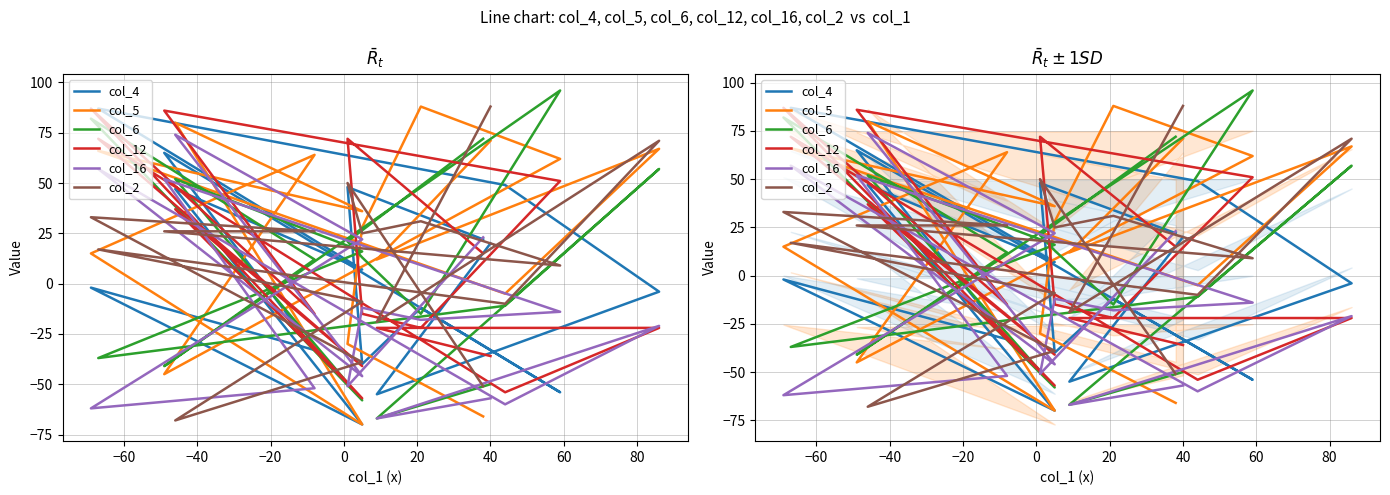

In col_6, how many points are lower than both neighbors (excluding endpoints)?

5